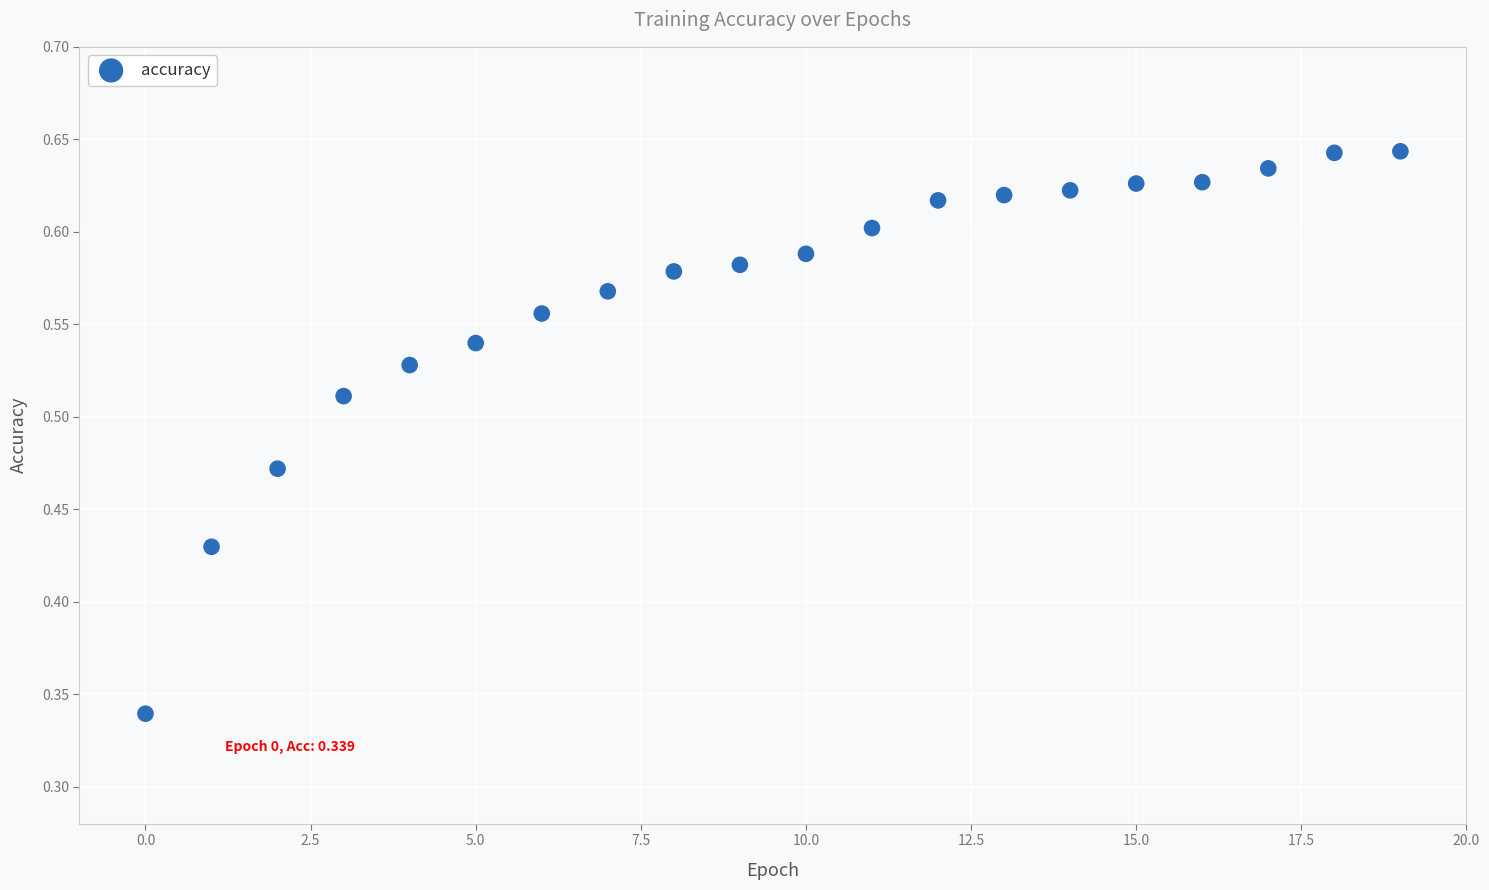

How many points are shown in the scatter plot?

20